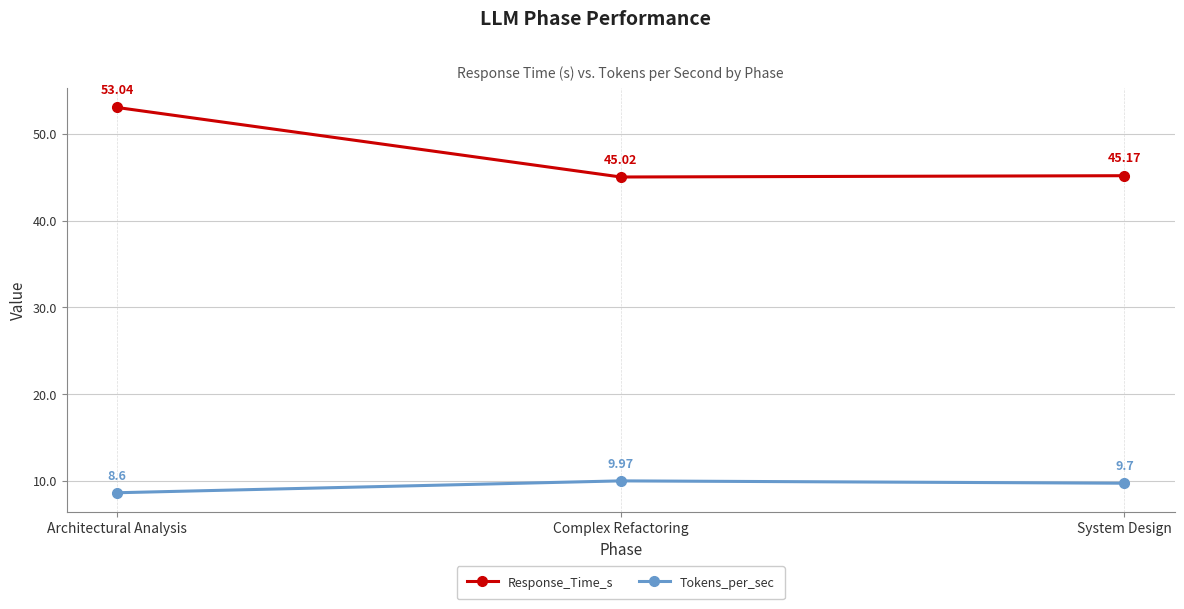

Reading left to right, extract all data points from this chart.

Response_Time_s: Architectural Analysis=53.0	Complex Refactoring=45.0	System Design=45.2
Tokens_per_sec: Architectural Analysis=8.6	Complex Refactoring=10.0	System Design=9.7